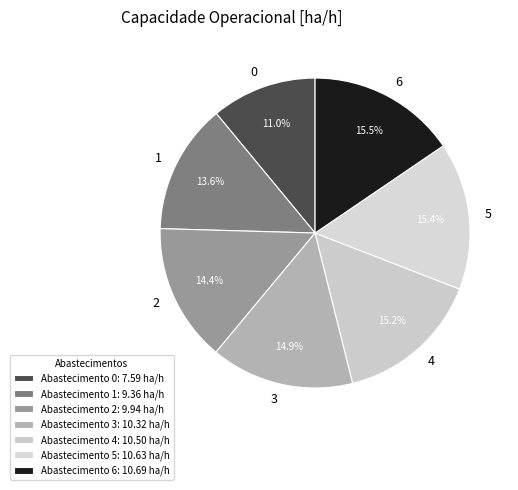

Which has a higher value, 0 or 5?

5